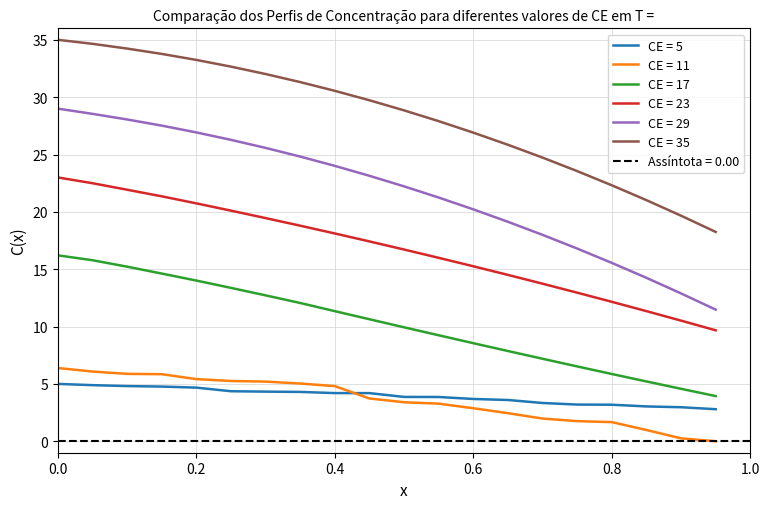

What is the lowest value of the CE = 17 series?

3.9